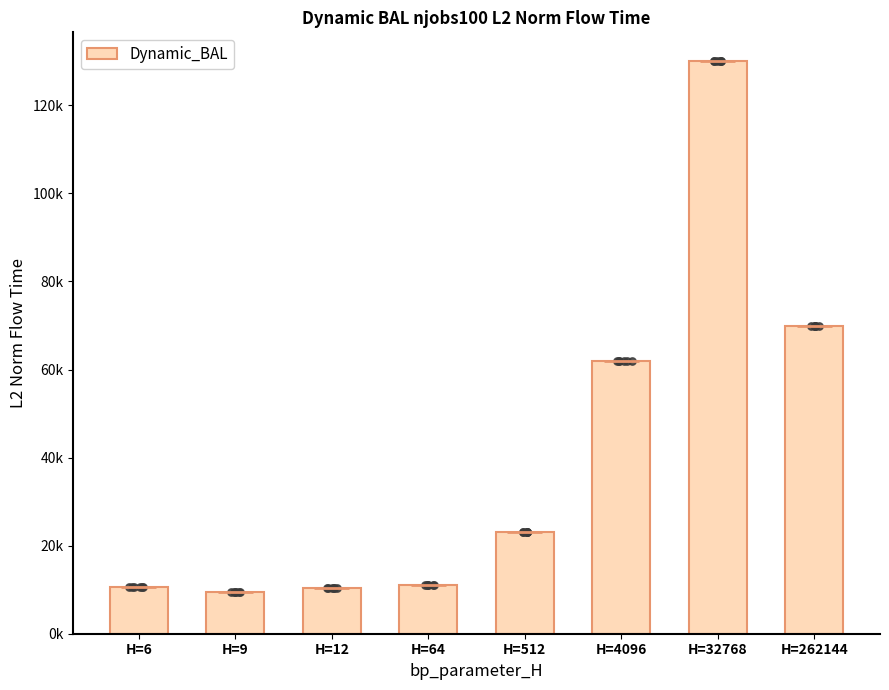

What is the change in value from H=6 to H=4096?

+51393.8